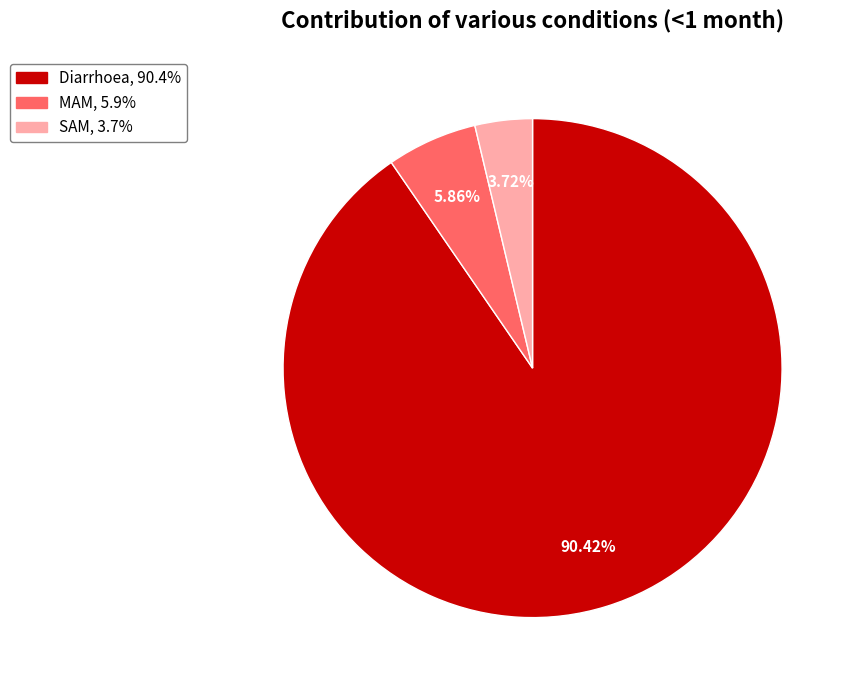

To the nearest percent, what is the difference between the Diarrhoea and SAM slice percentages?

87%